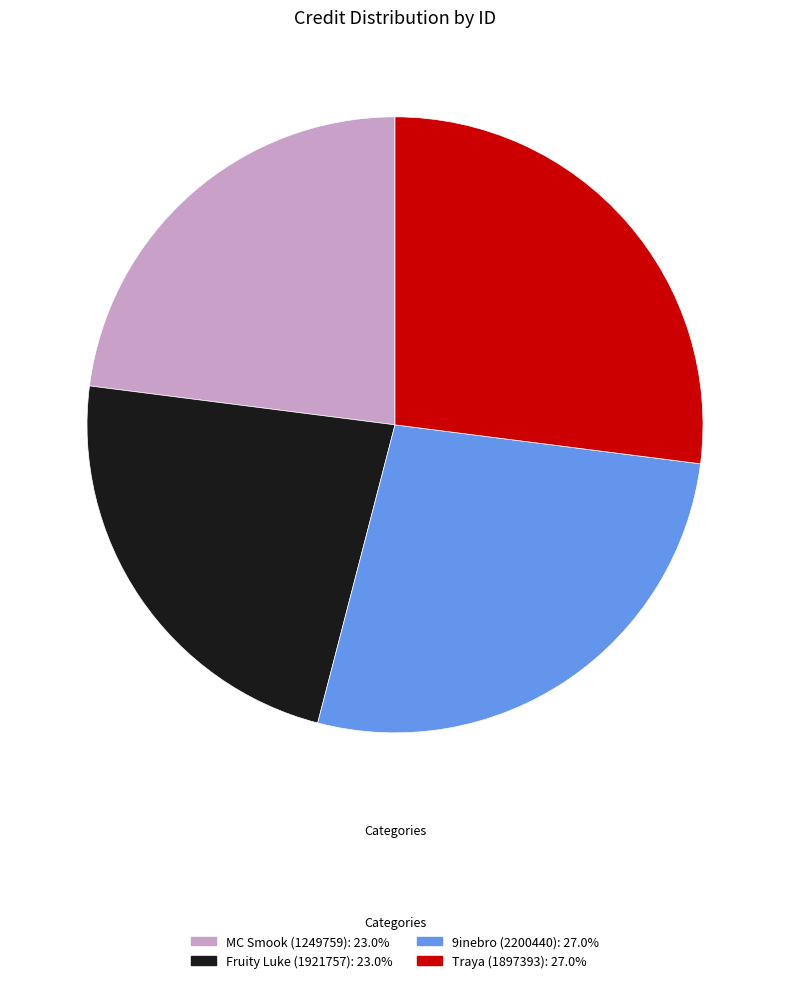

How many segments does this pie chart have?

4